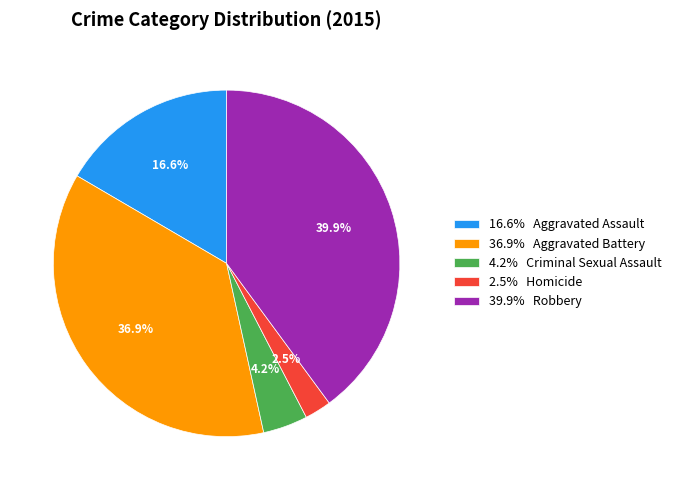

To the nearest percent, what is the difference between the largest and smallest slice percentages?

37%